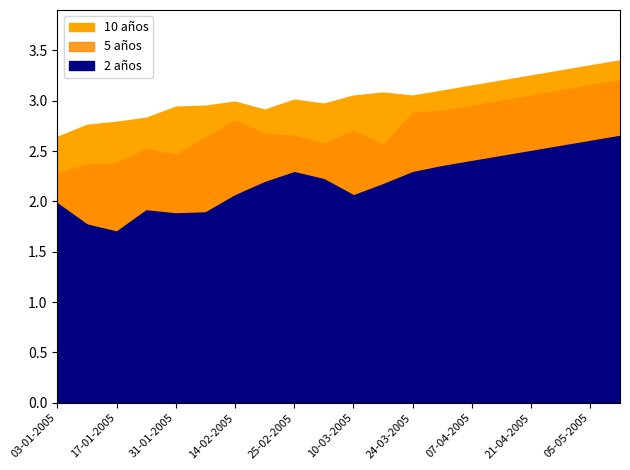

Between 21-02-2005 and 28-02-2005, which is larger?

28-02-2005